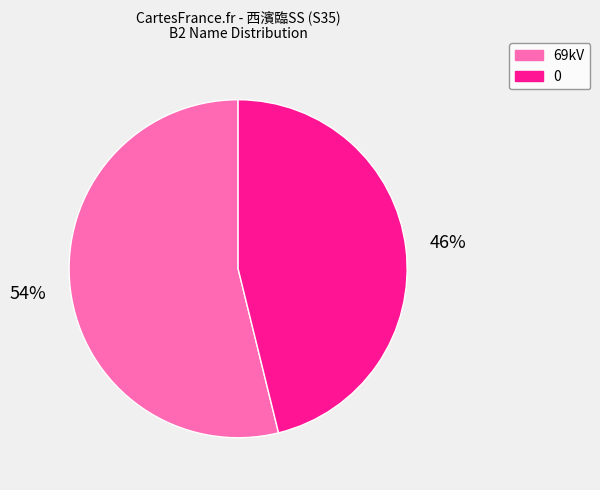

How many segments does this pie chart have?

2